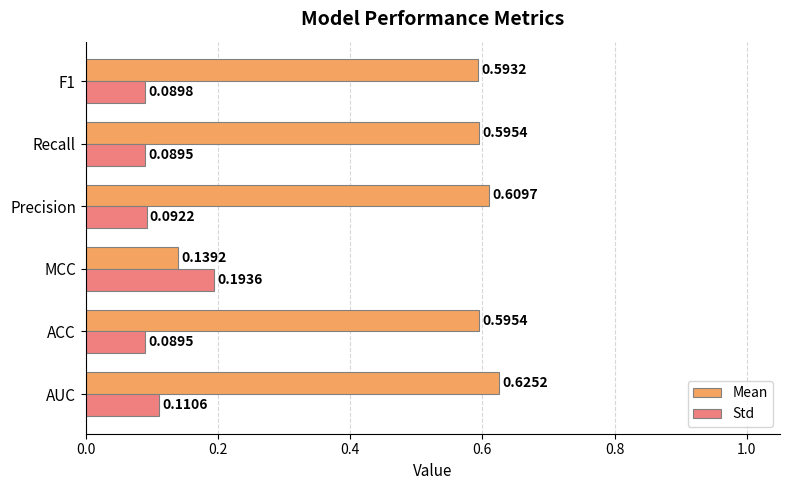

List the series in order of their peak value, highest first.

Mean, Std